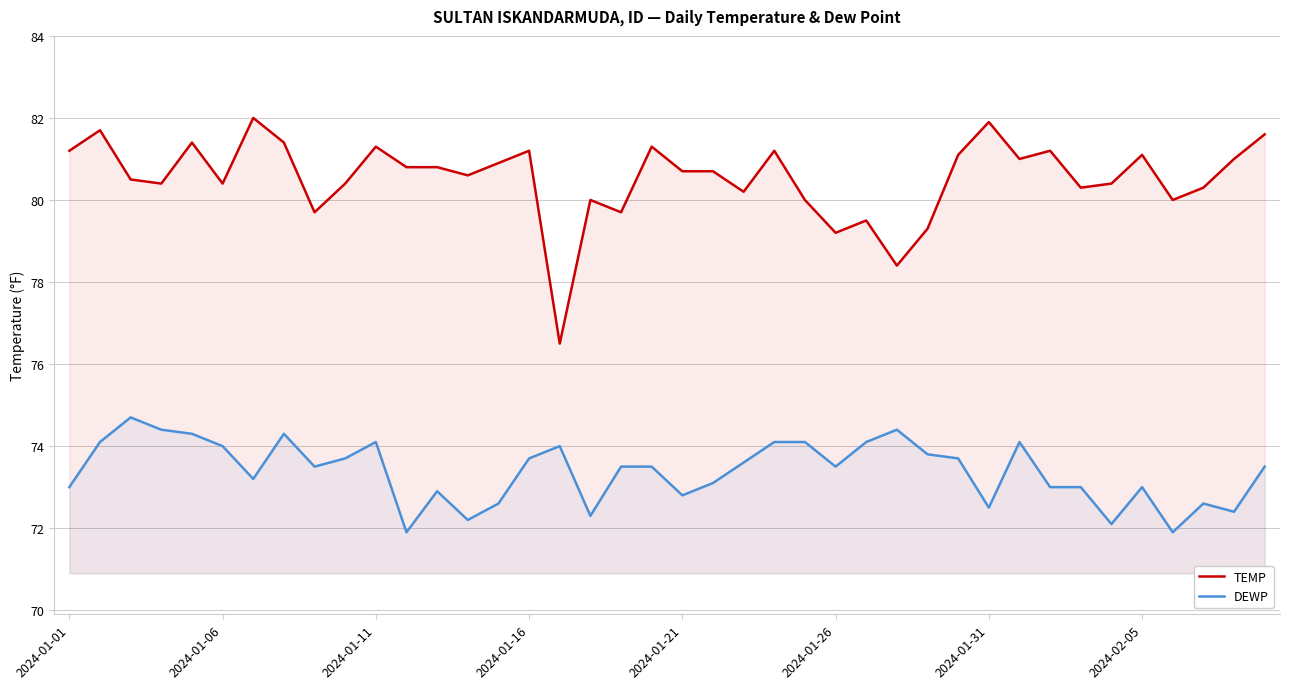

Does the chart have visible grid lines?

Yes